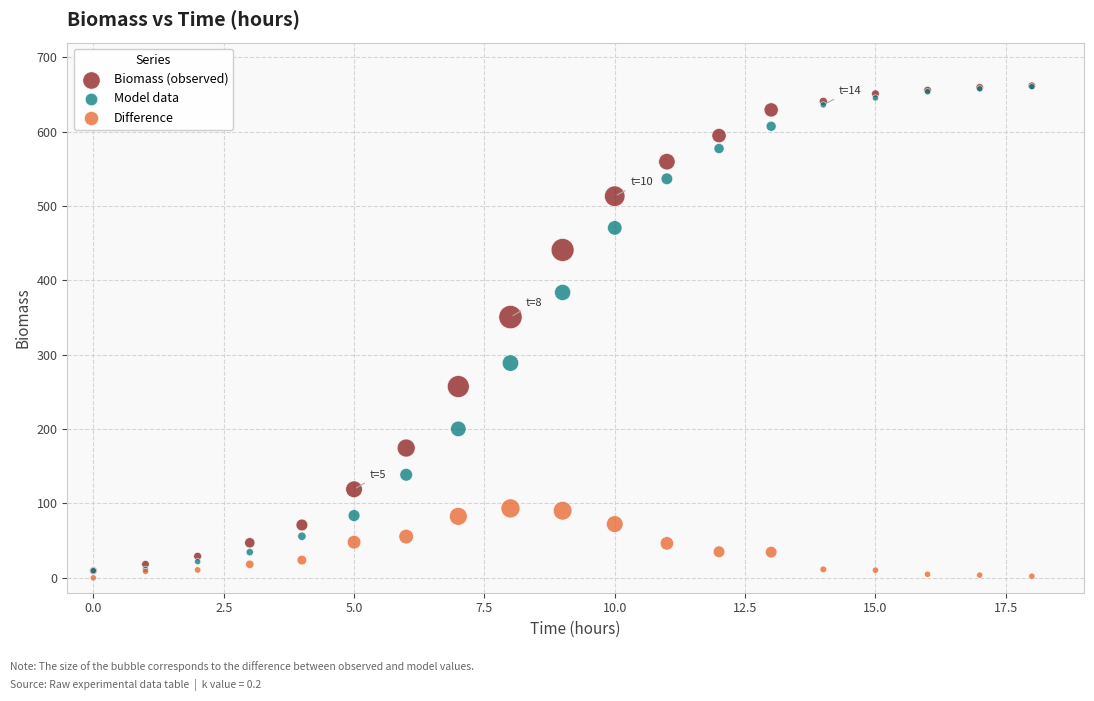

In the Model data series, what Y value is closest to 335?

288.8